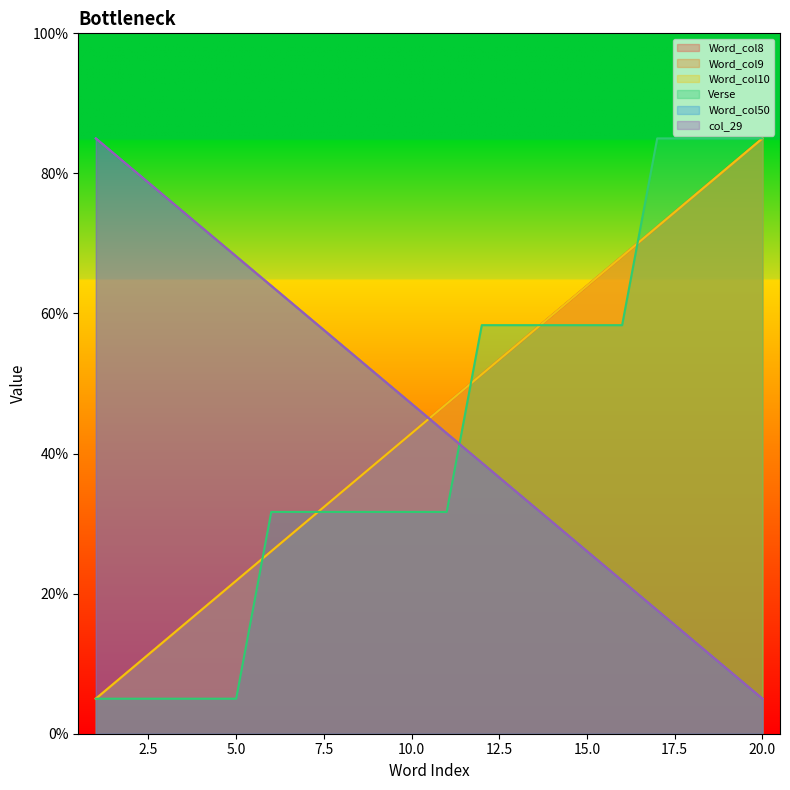

Is the value of Word_col8 at 17 greater than the value of col_29 at 10?

Yes